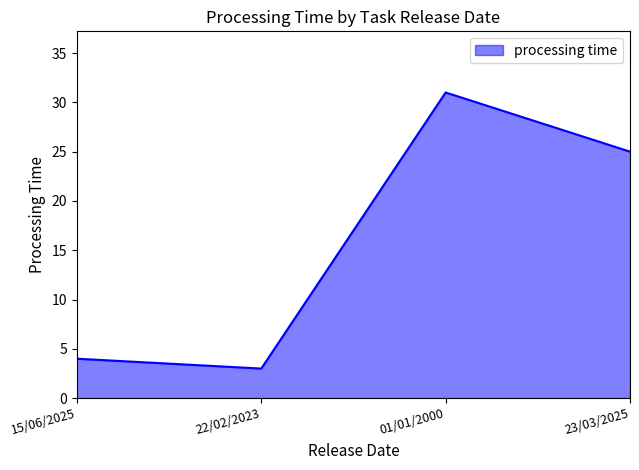

What is the change in value from 15/06/2025 to 22/02/2023?

-1